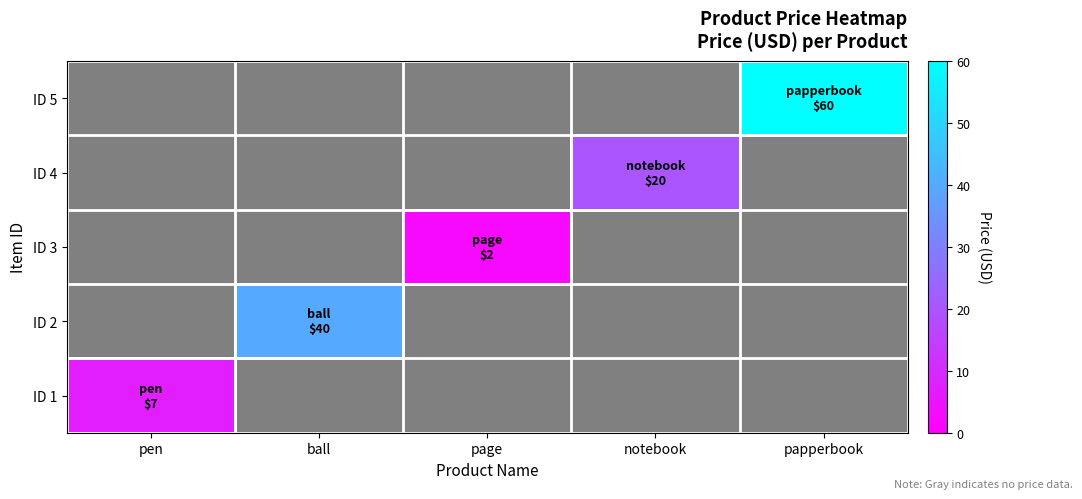

True or false: ID 5 has a value of 21.3 at papperbook.

False